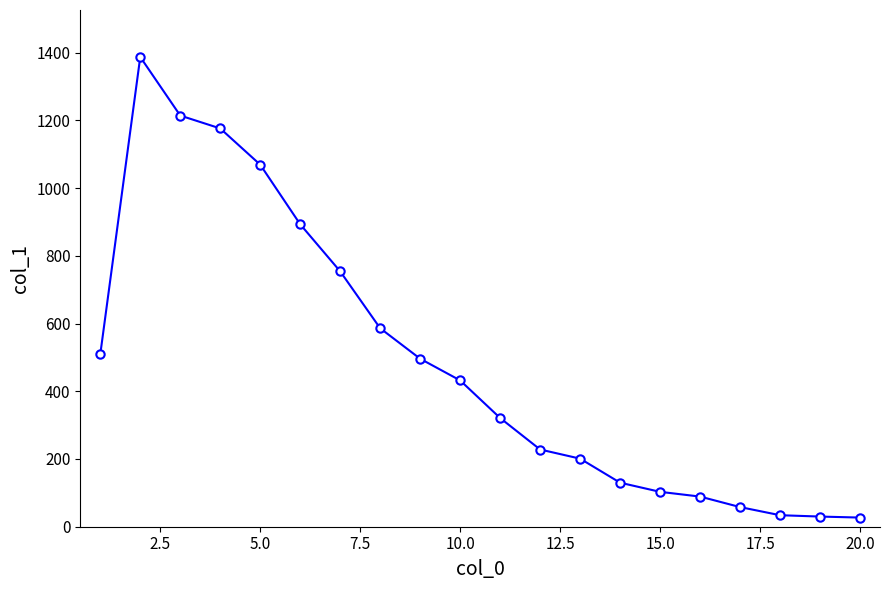

What is the value of the 4th point from the left?

1176